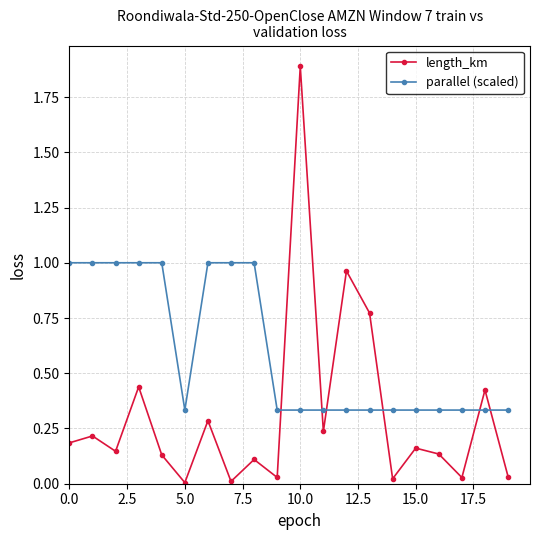

What is the difference between the maximum and second lowest values in the length_km series?

1.9